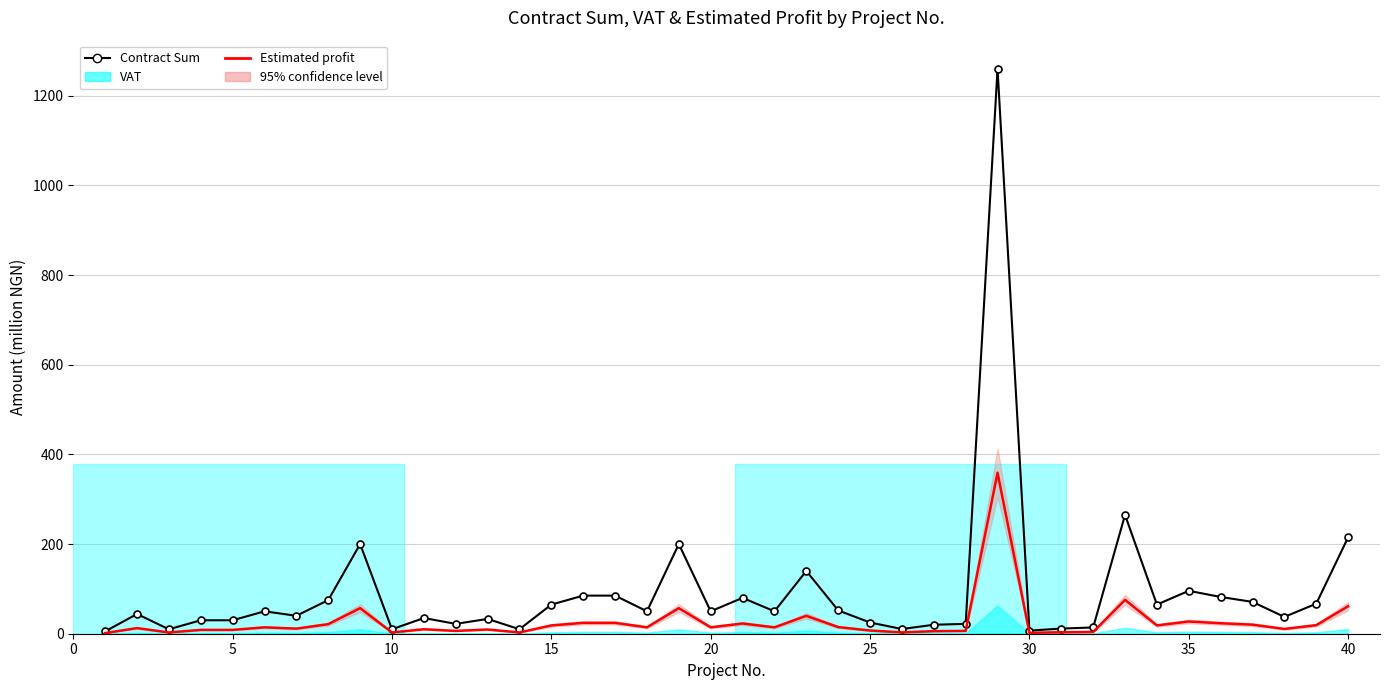

Does the chart have visible grid lines?

Yes